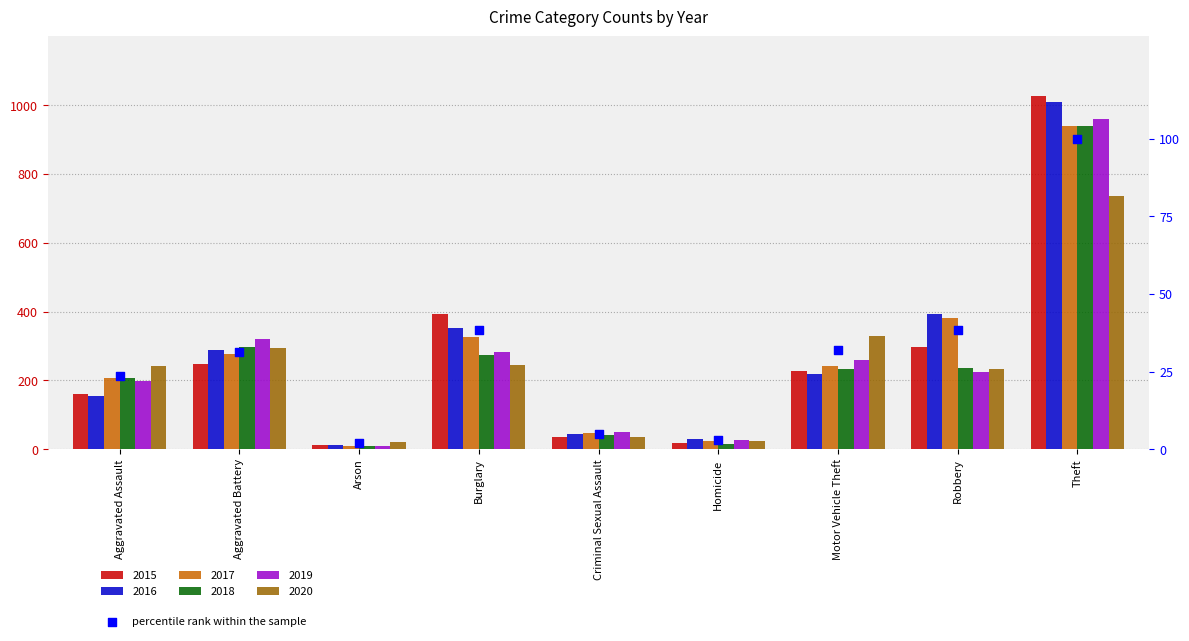

What is the change in value from Aggravated Assault to Criminal Sexual Assault?

-18.6